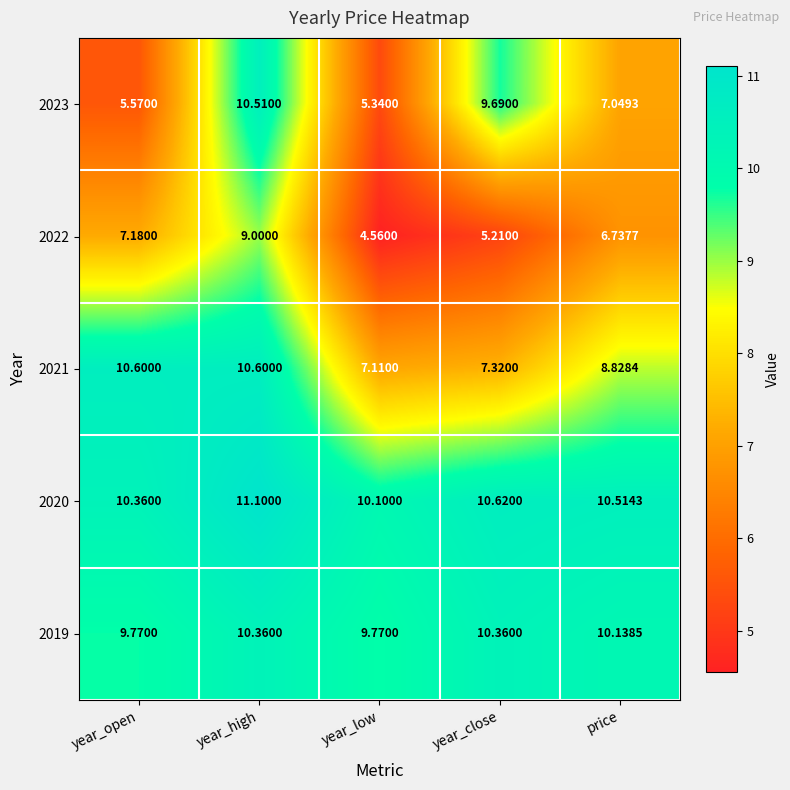

Which series has the widest spread of values?

2023